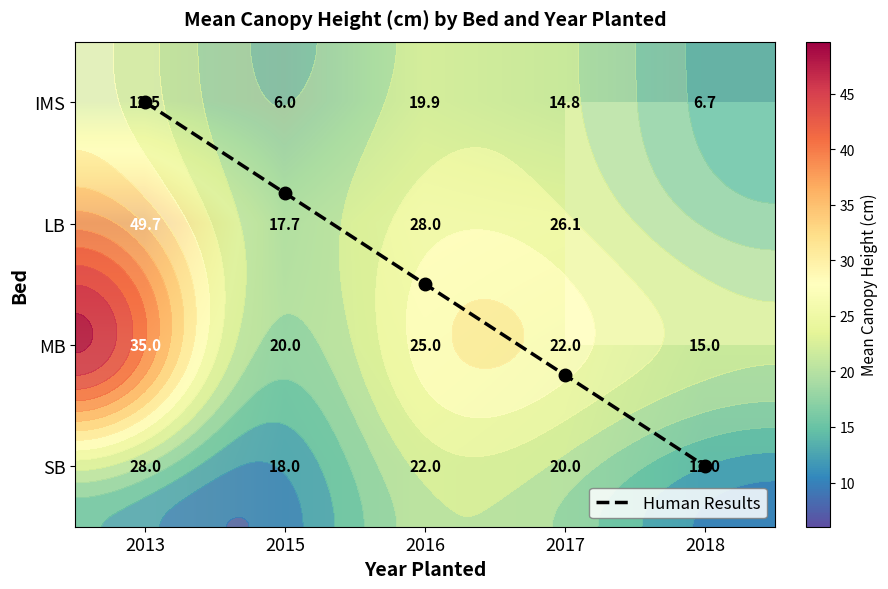

Between 2016 and 2013, which is larger?

2016